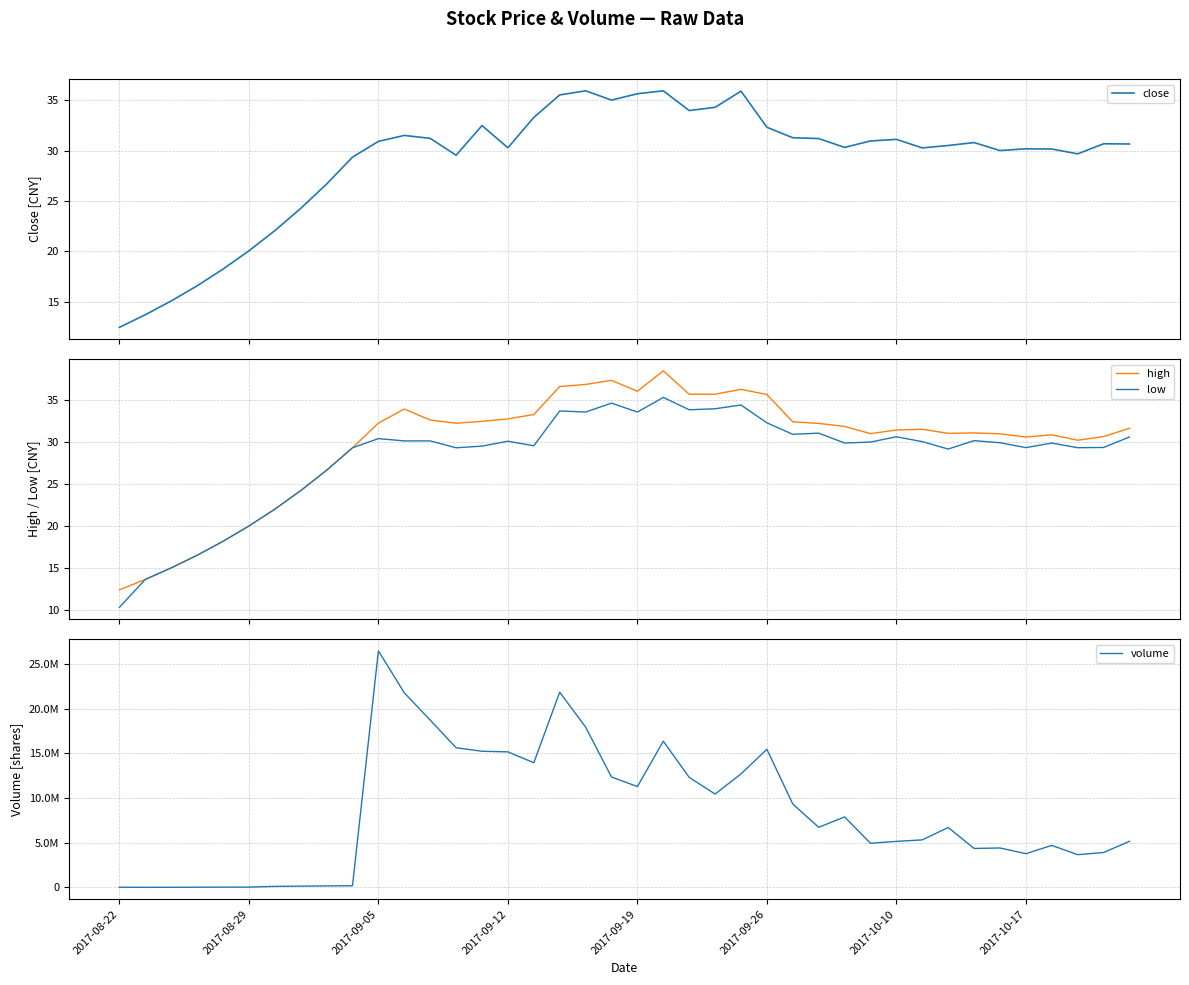

Does the chart display data point markers on the line(s)?

No